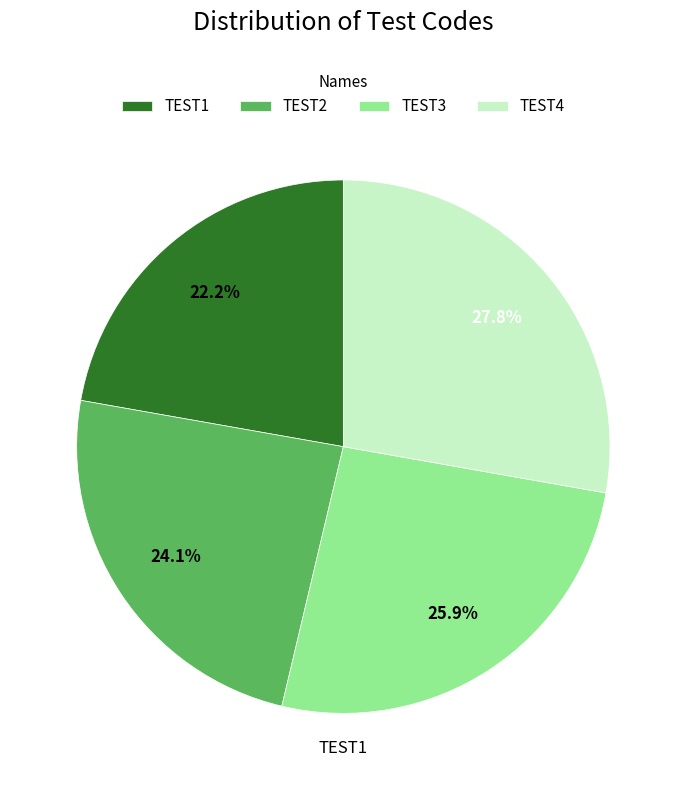

Rank the categories by value from highest to lowest.

TEST4, TEST3, TEST2, TEST1